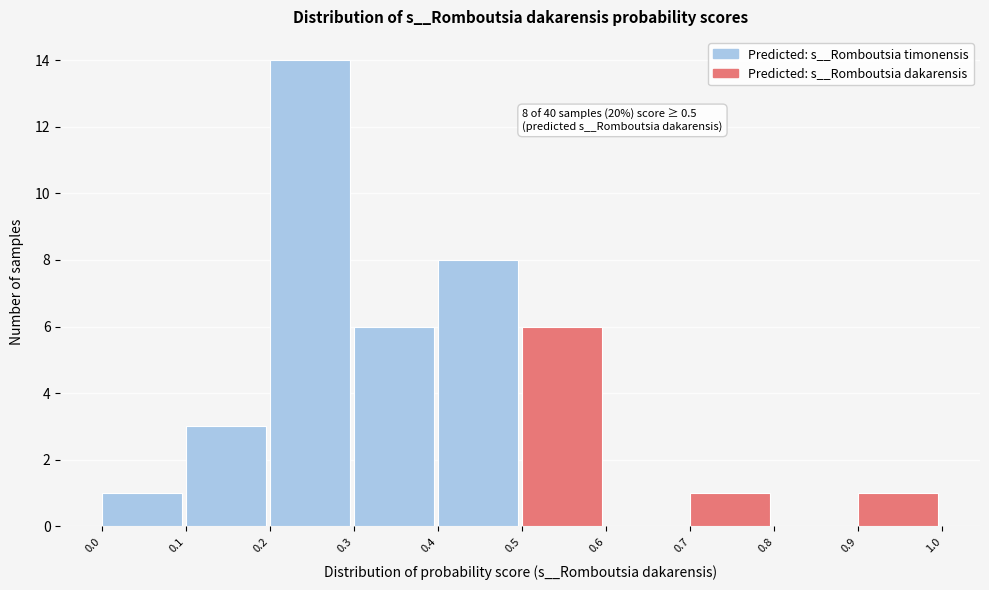

Over which range of the x-axis is the bar tallest?

0.2 to 0.3